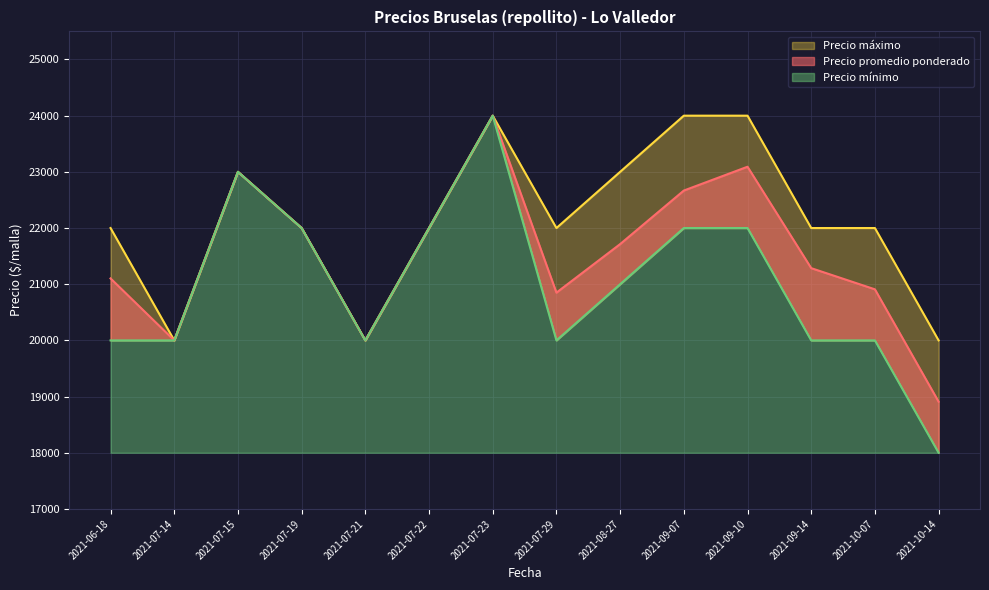

Count the number of data series in this chart.

3